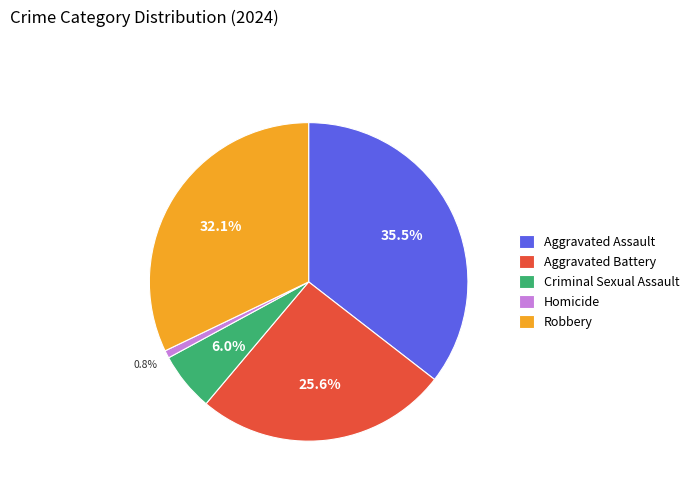

What percentage is the Criminal Sexual Assault slice, to the nearest percent?

6%